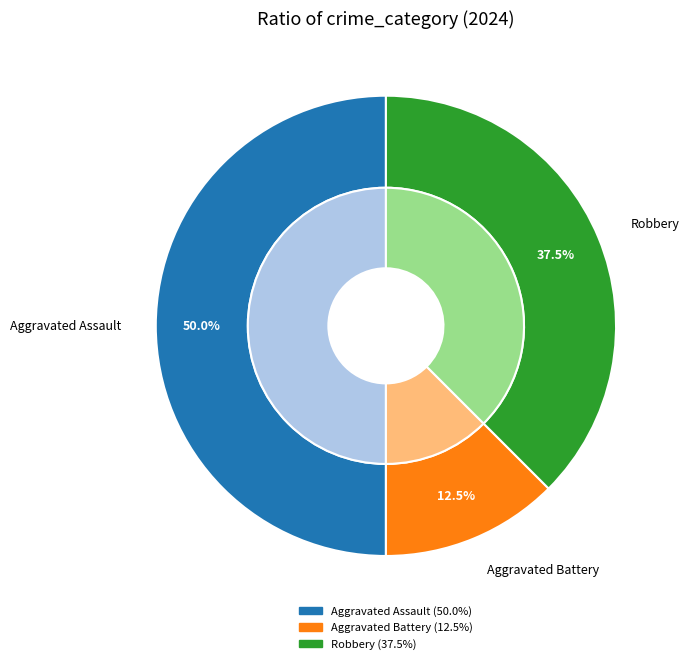

Approximately how many times larger is the value at Aggravated Battery compared to Aggravated Assault?

0.2